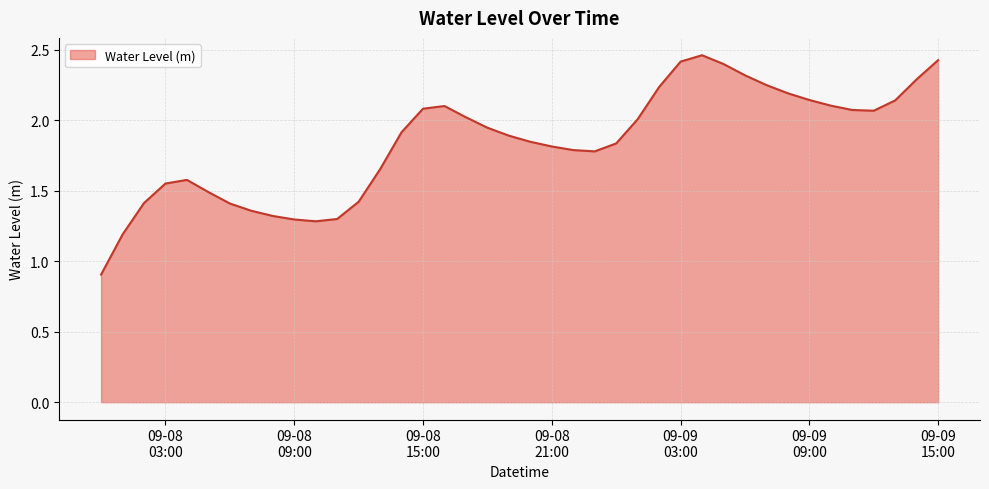

What is the smallest value displayed?

0.9